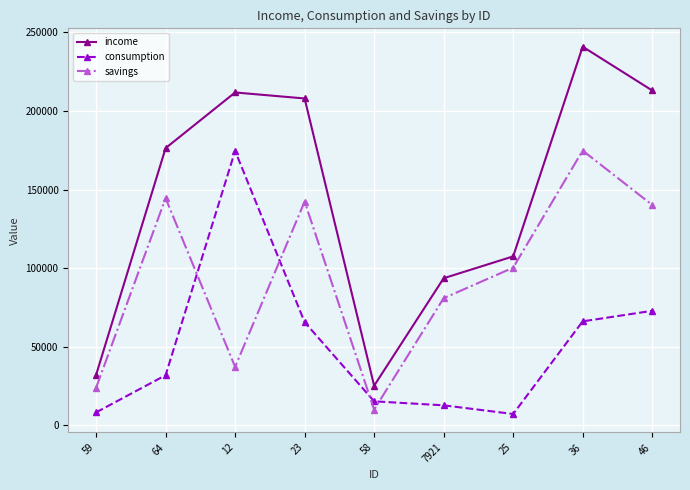

What is the sum of the income values at 58 and 12?

236992.0